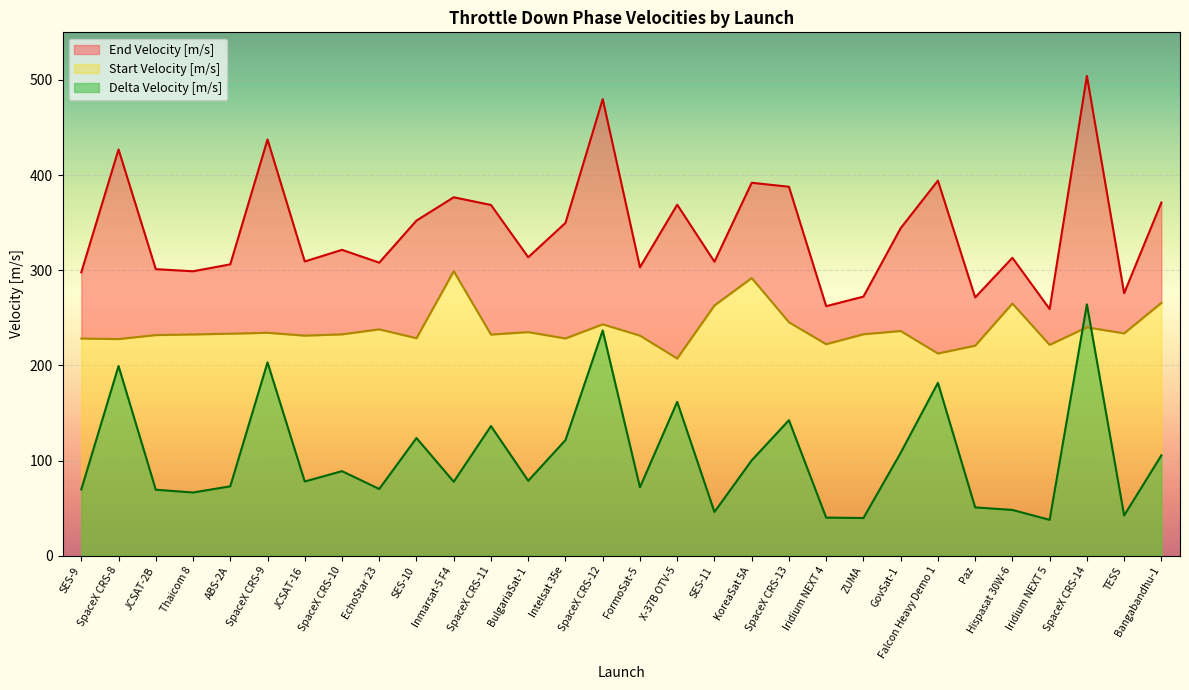

What is the minimum value shown in the chart?

37.6